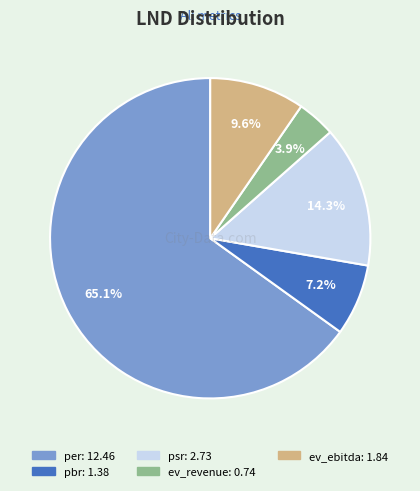

Rank the categories by value from highest to lowest.

per, psr, ev_ebitda, pbr, ev_revenue